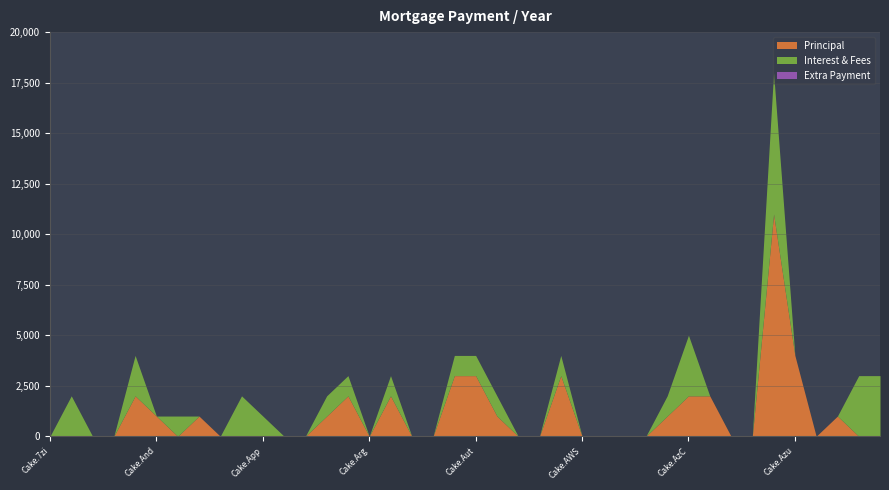

Rank the series by their average value, from lowest to highest.

Extra Payment, Interest & Fees, Principal